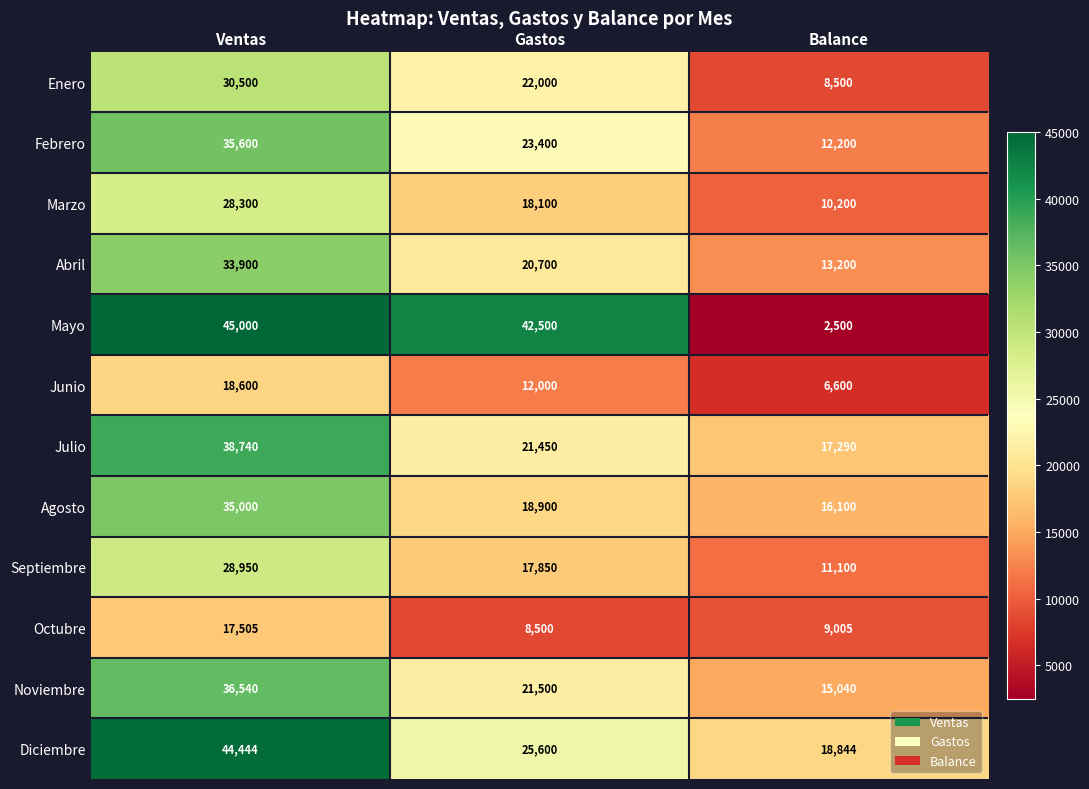

What is the maximum value shown in the chart?

45000